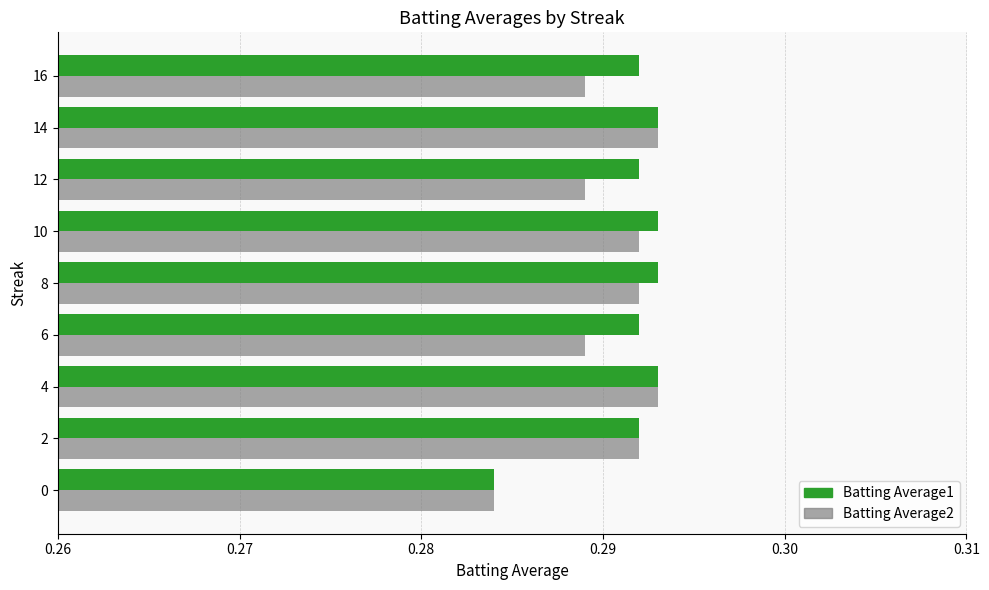

How many Batting Average2 values are between 0 and 1?

9